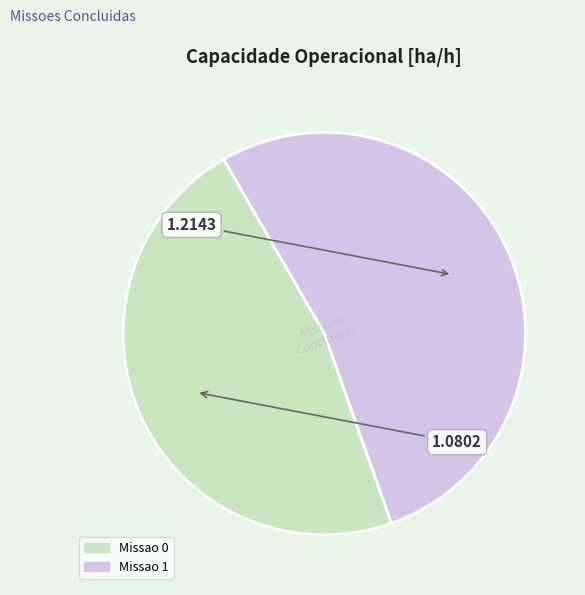

Does any single category account for the majority?

Yes